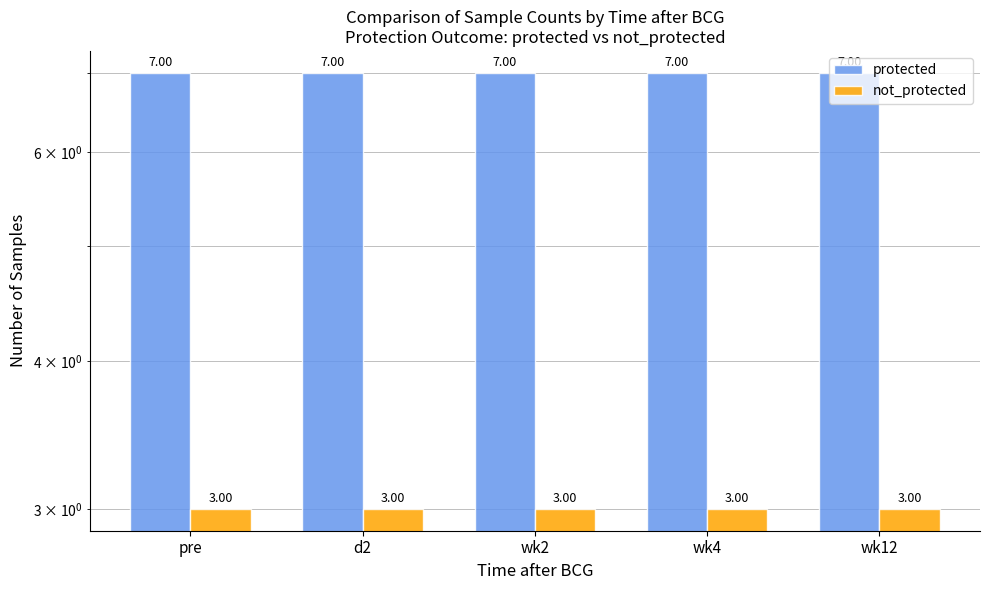

At which category is the sum across all series the highest?

pre